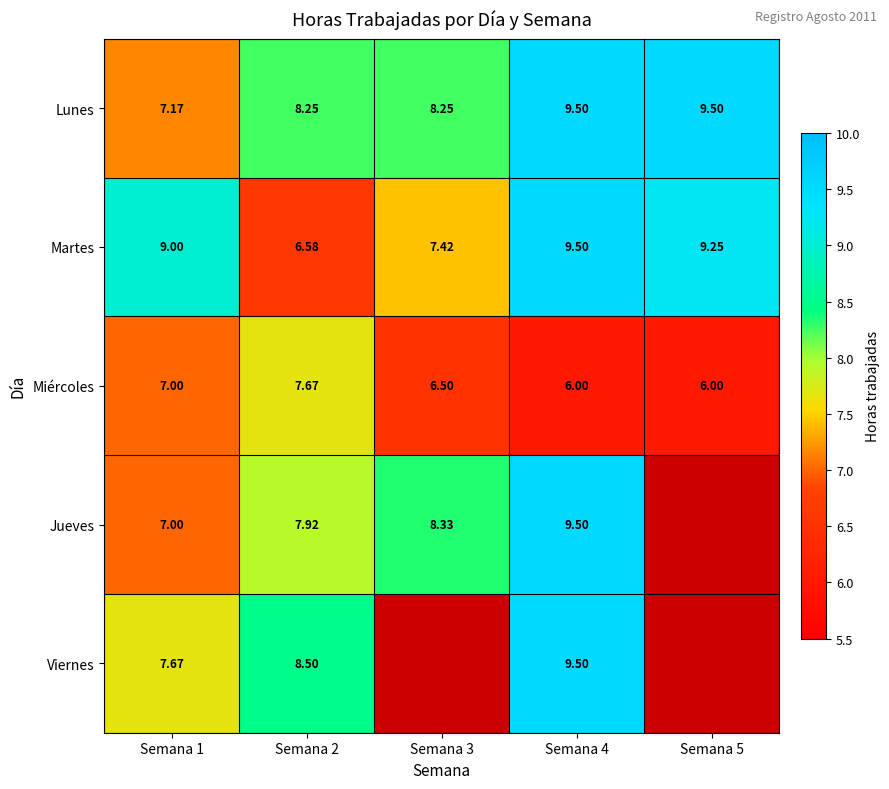

Is it true that Viernes equals 7.7 at Semana 1?

True